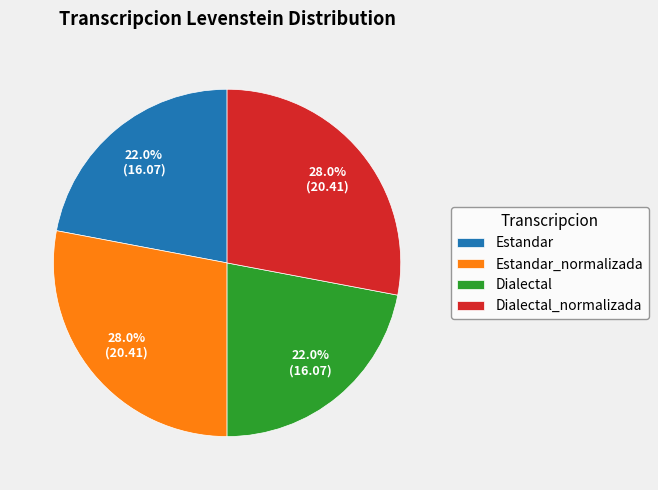

How many segments does this pie chart have?

4